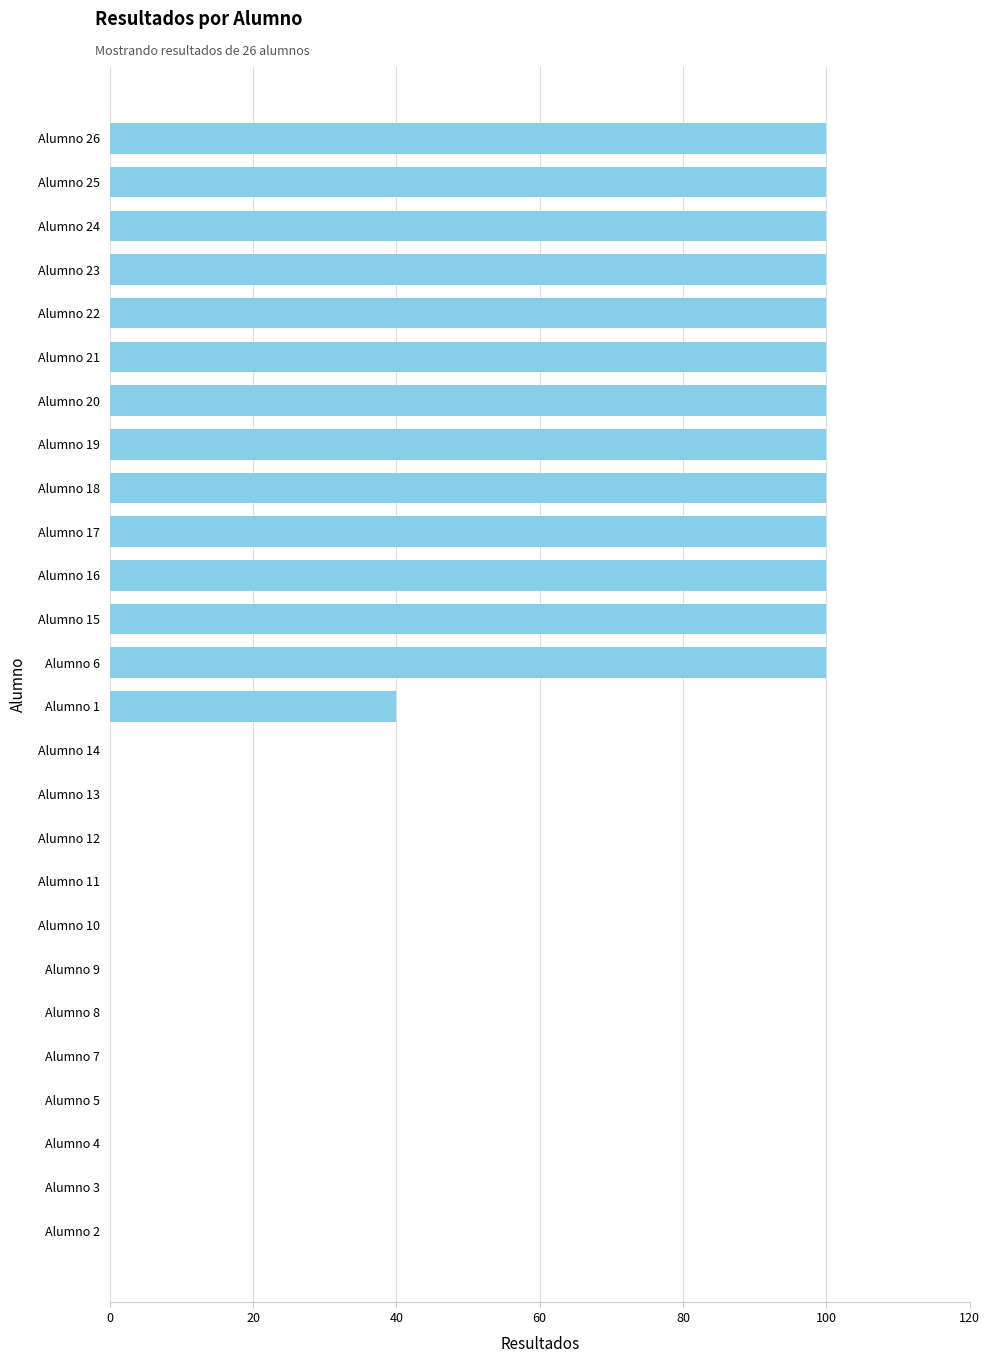

How many series are shown in this chart?

1